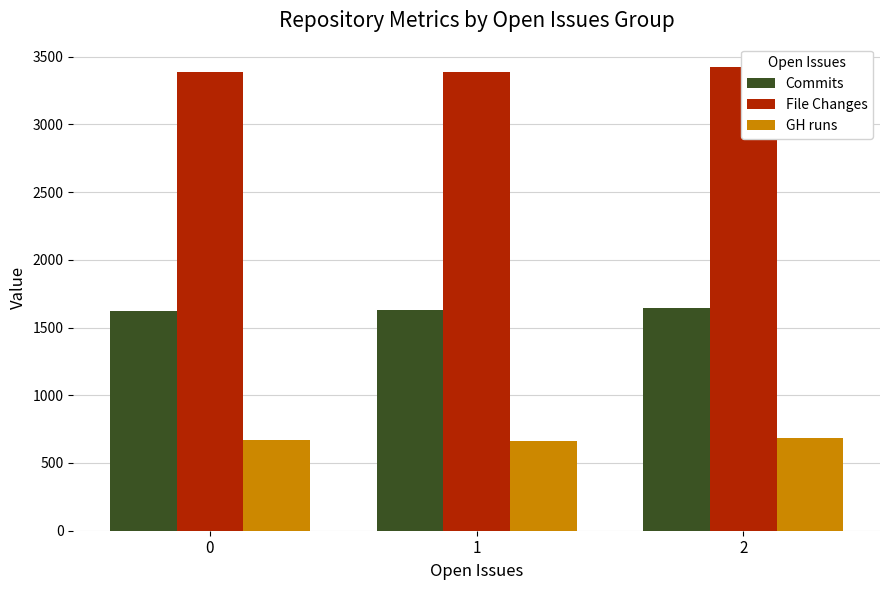

What is the spread (max minus min) of values at 2?

2739.0